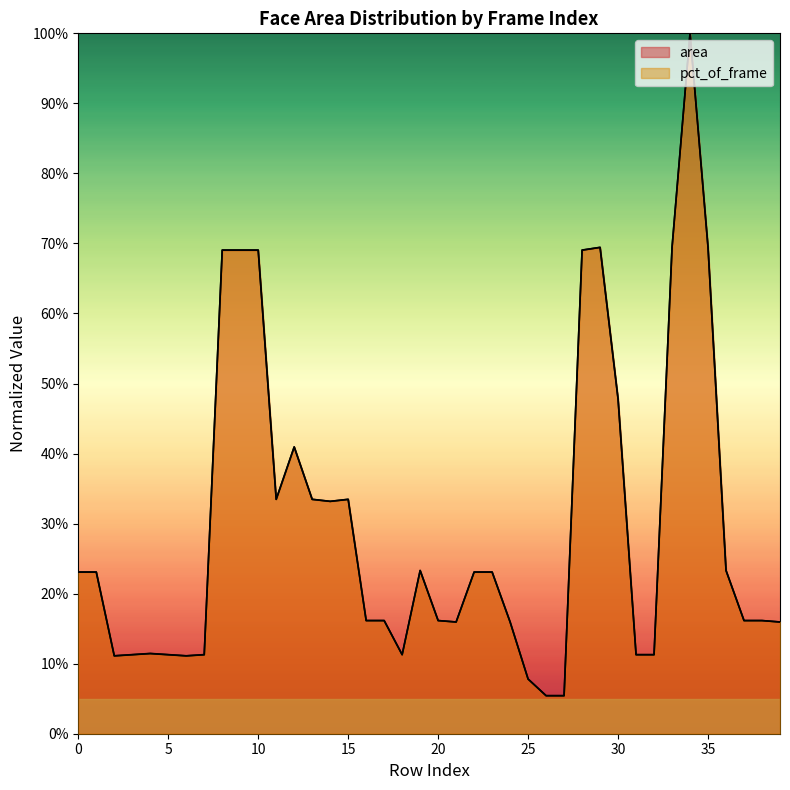

How many interior local valleys does the pct_of_frame series have?

6